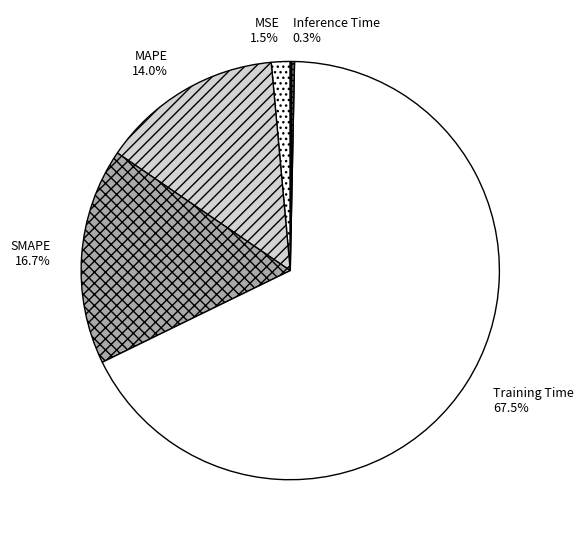

Is there any slice that represents more than half of the pie?

Yes